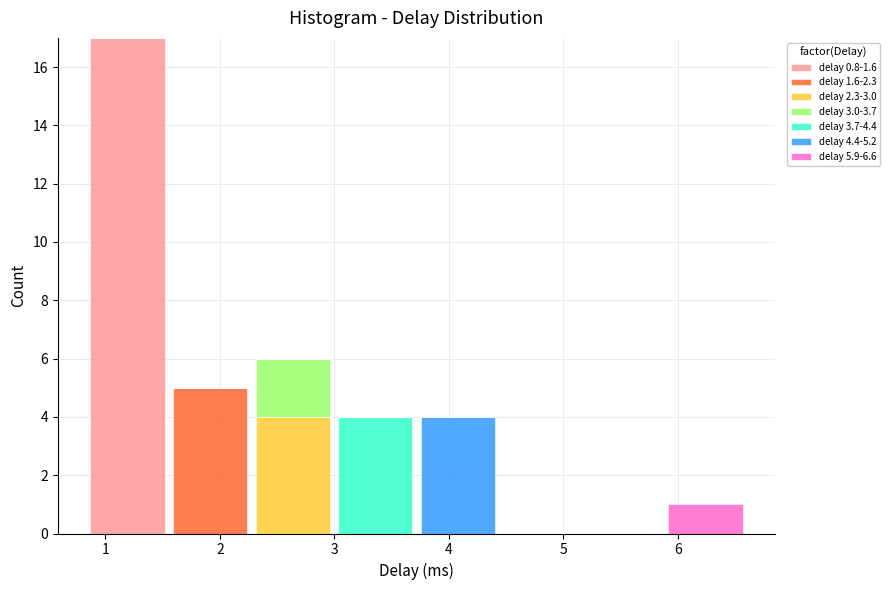

Which range on the x-axis has the tallest stacked bar (by total height)?

0.8 to 1.6